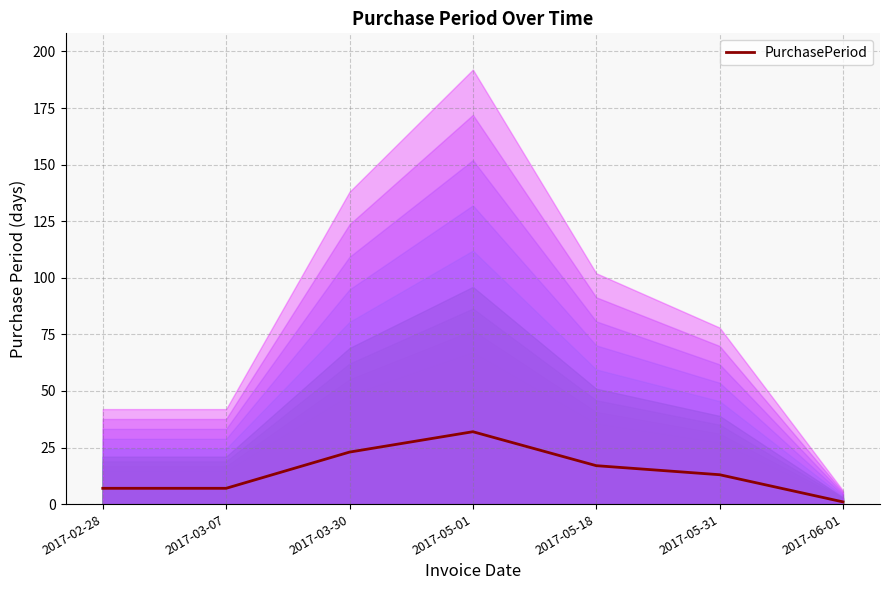

The chart shows a value of 20 at 2017-05-01. True or false?

False